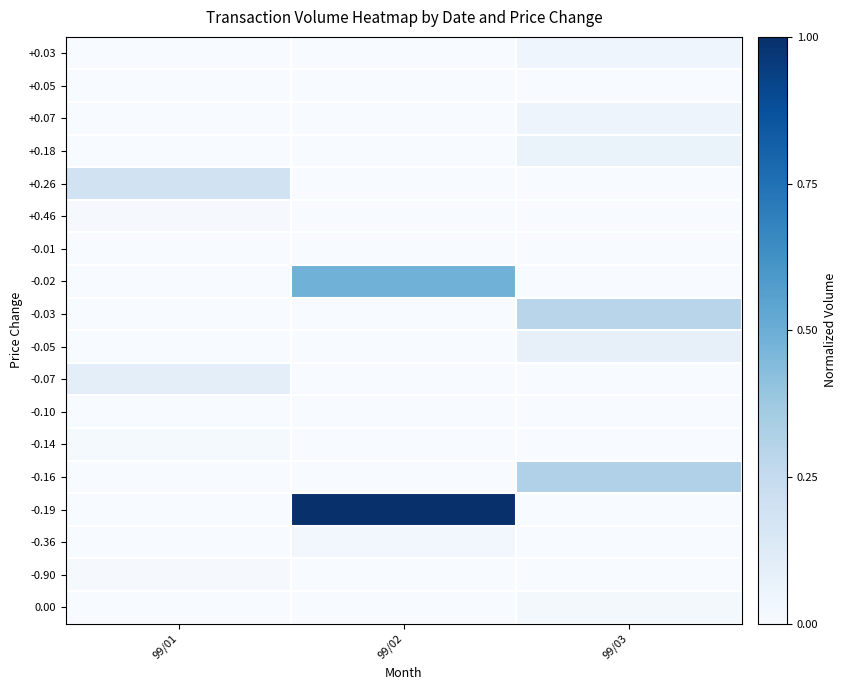

Which label corresponds to the largest value in the chart?

99/02